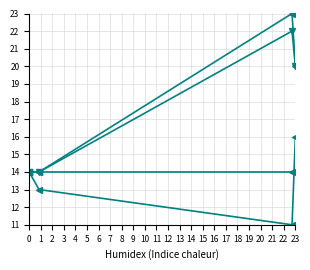

How many data points does each series have?

4